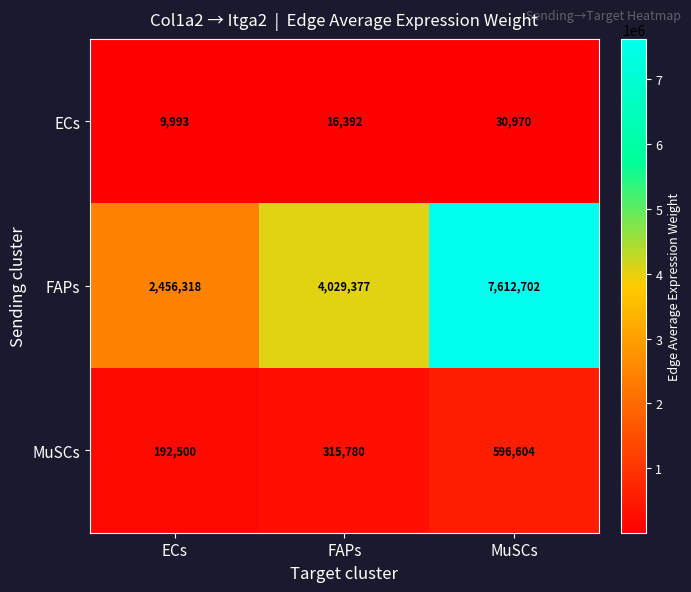

List the series in order of their peak value, lowest first.

ECs, MuSCs, FAPs